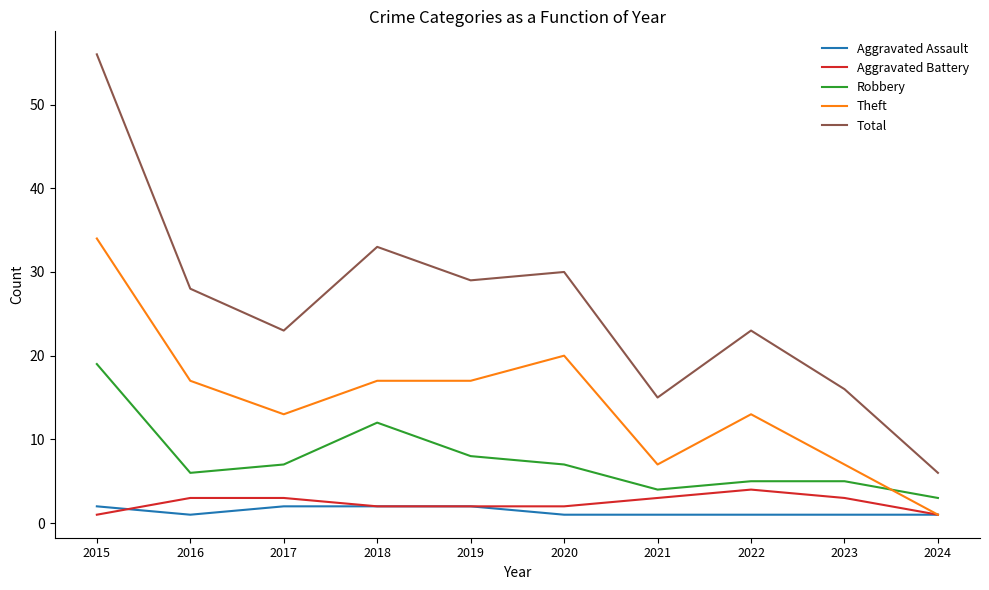

True or false: Aggravated Battery and Robbery intersect in this chart.

False